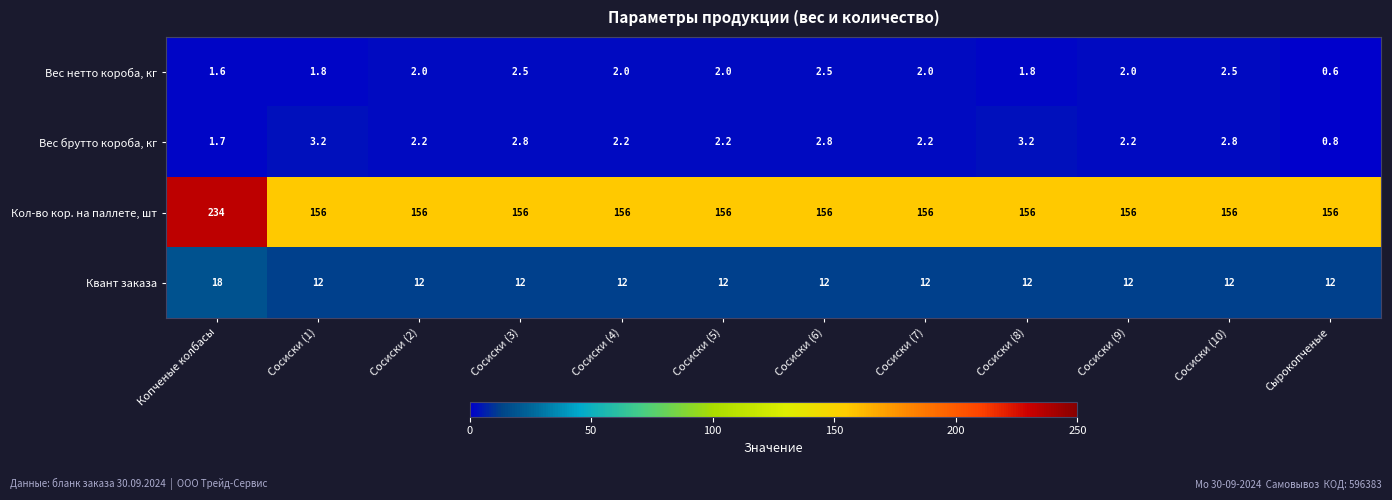

Between Сосиски (3) and Сырокопченые, which series saw the biggest shift?

Вес брутто короба, кг